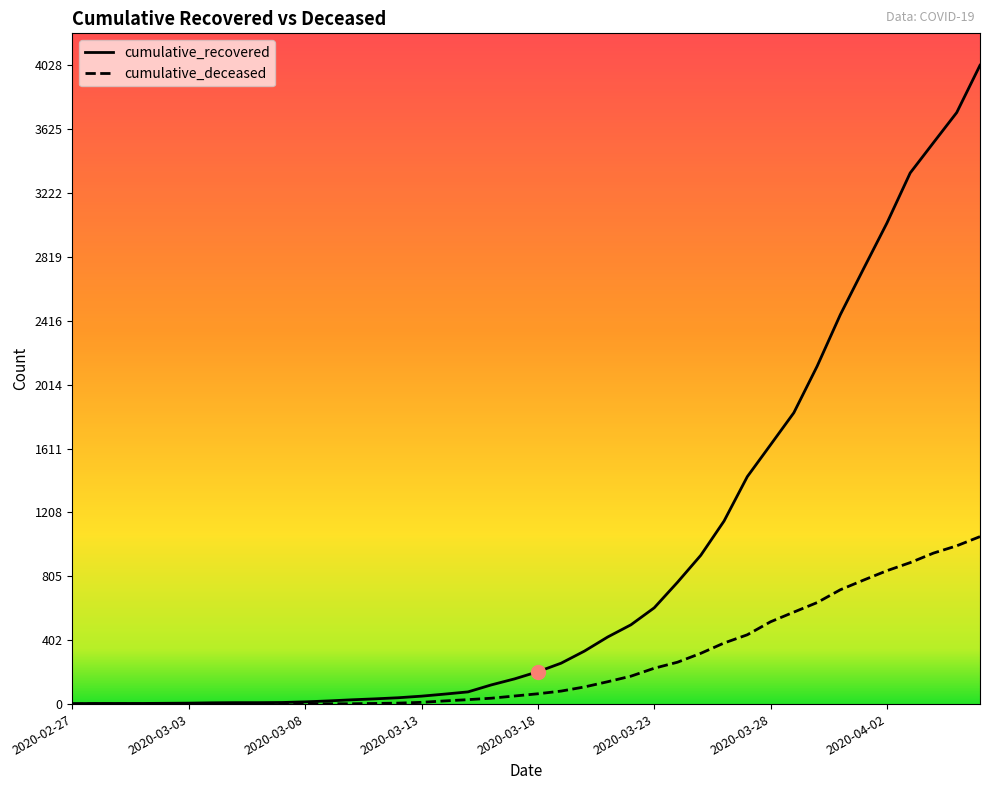

Which series has the largest range (max minus min)?

cumulative_recovered